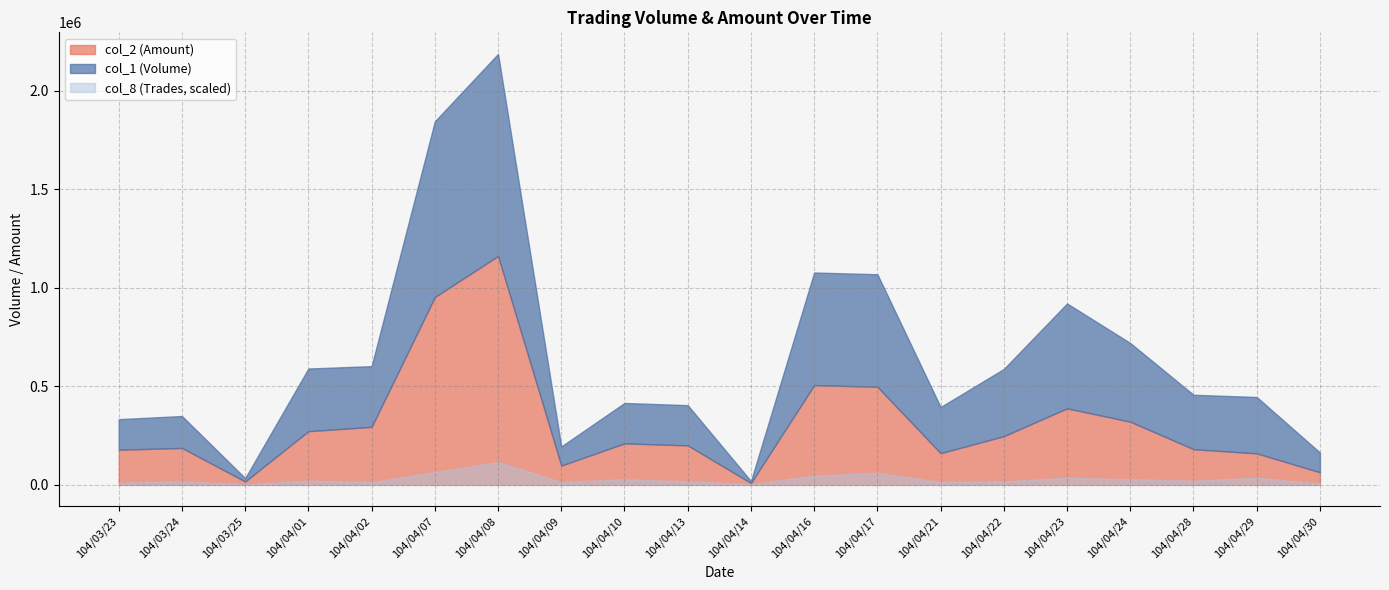

At how many categories does at least one series exceed 1151984?

1